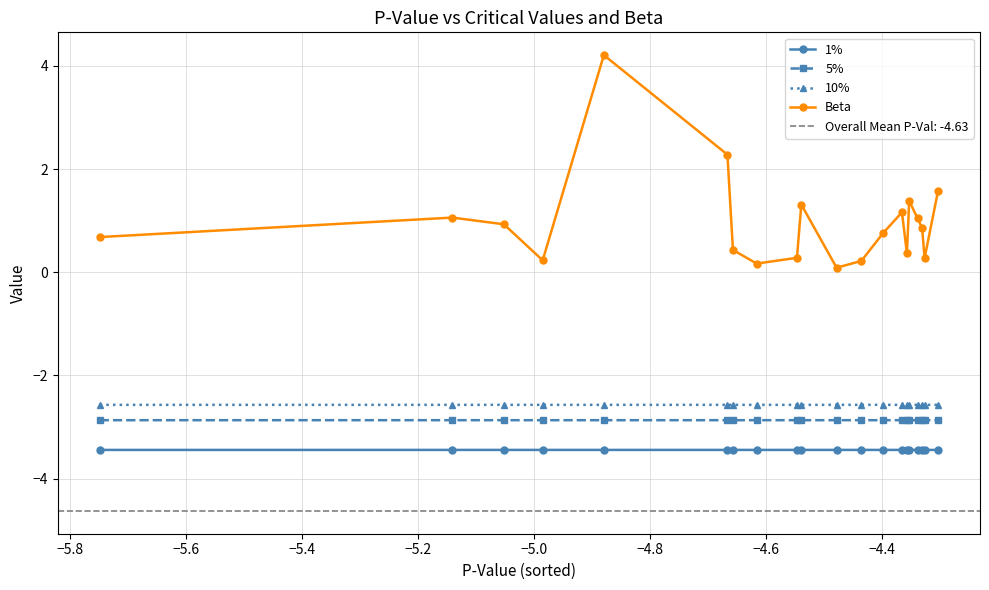

What is the average value of the 10% series?

-2.6